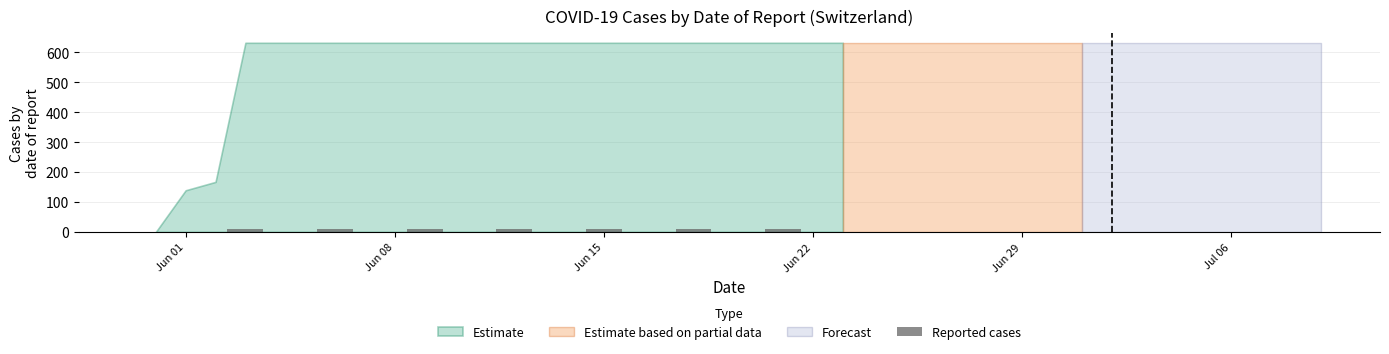

Reading left to right, what are all the values shown in this chart?

0.0	11.4	11.4	11.4	11.4	11.4	11.4	11.4